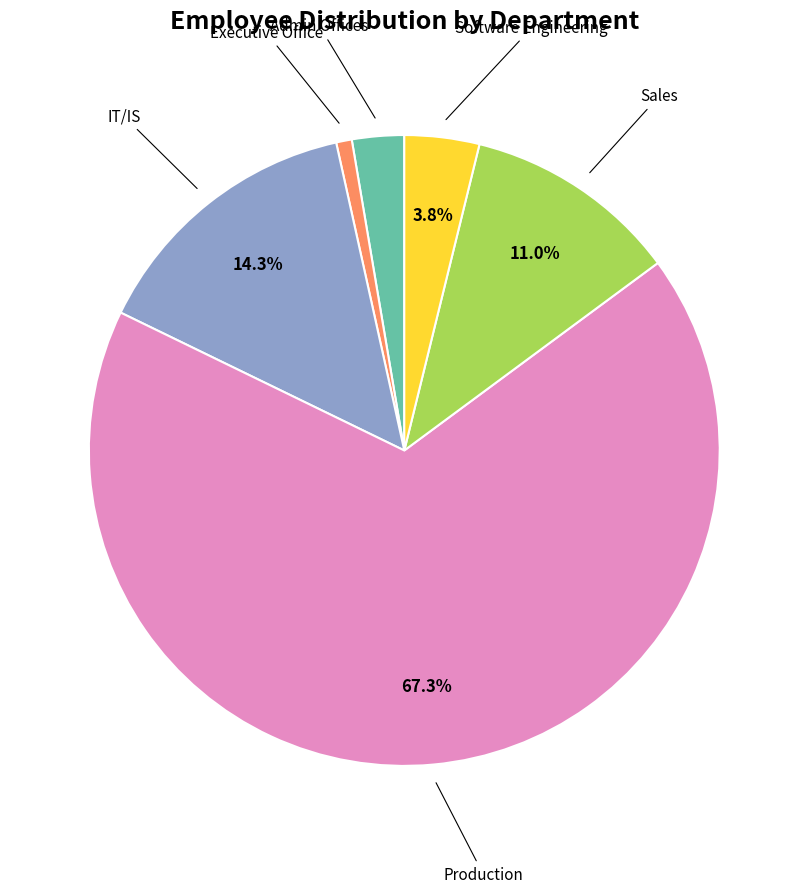

Does any single category account for the majority?

Yes